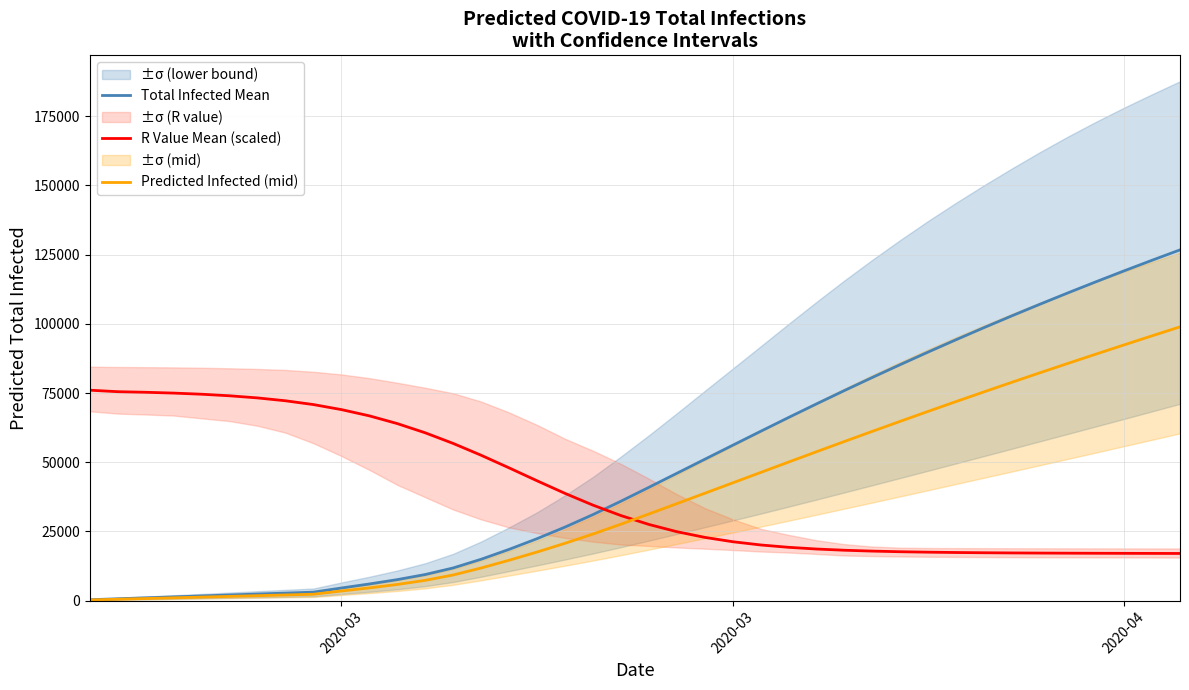

Is the value of Total Infected Mean at 32 greater than the value of Predicted Infected (mid) at 10?

Yes